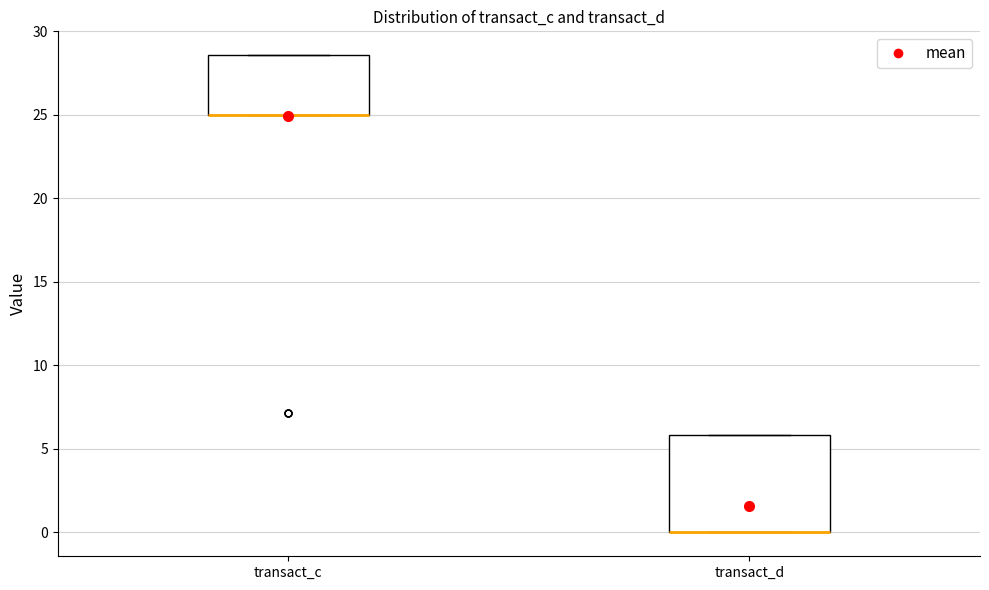

Which box is the tallest, from its lower edge to its upper edge?

transact_d